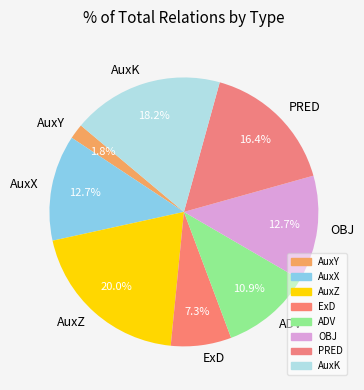

What is the largest slice in the pie chart?

AuxZ